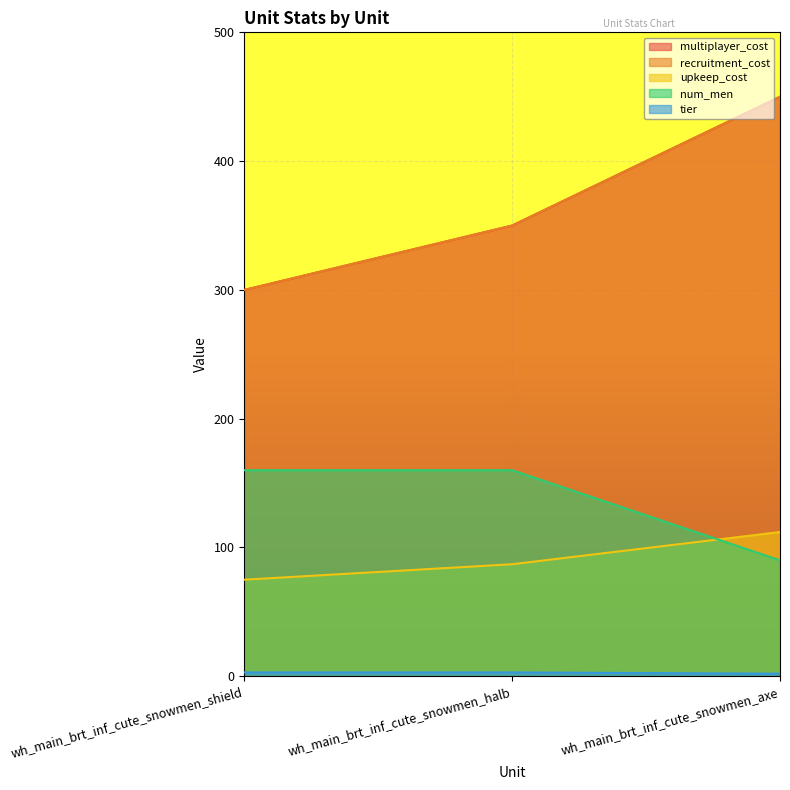

How many lines are shown in the chart?

5